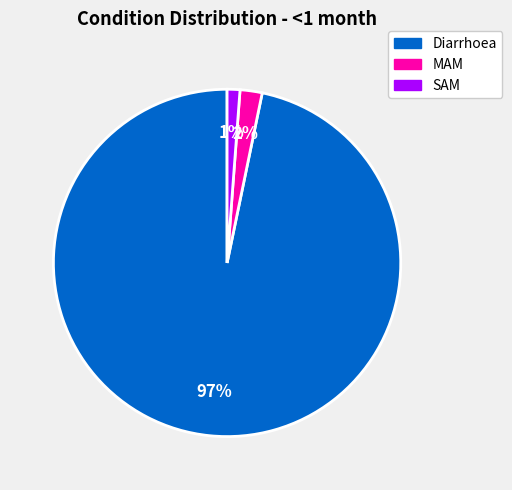

To the nearest percent, what is the combined percentage of MAM and Diarrhoea?

99%